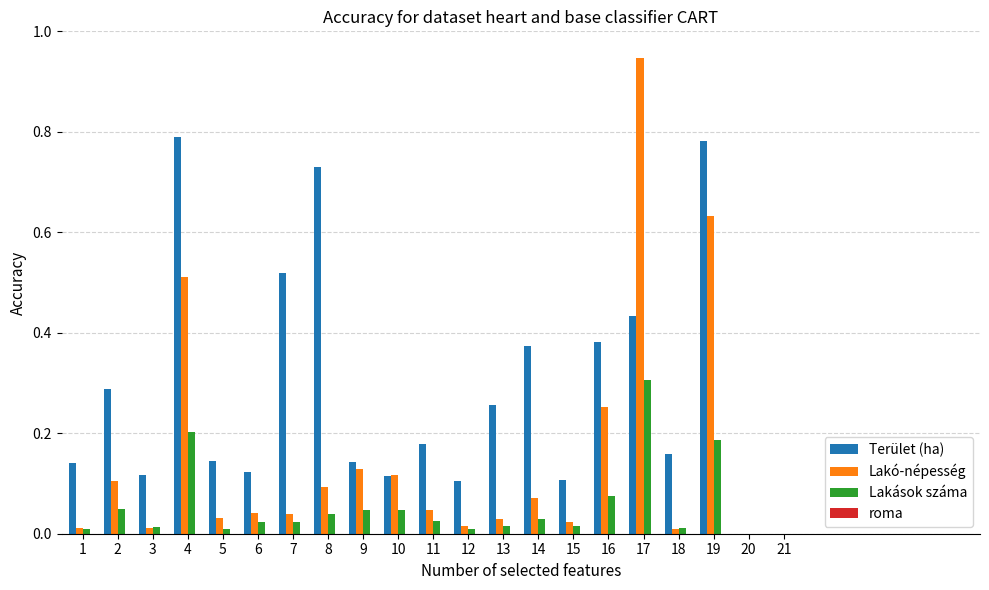

What is the sum of all Lakó-népesség values?

3.1